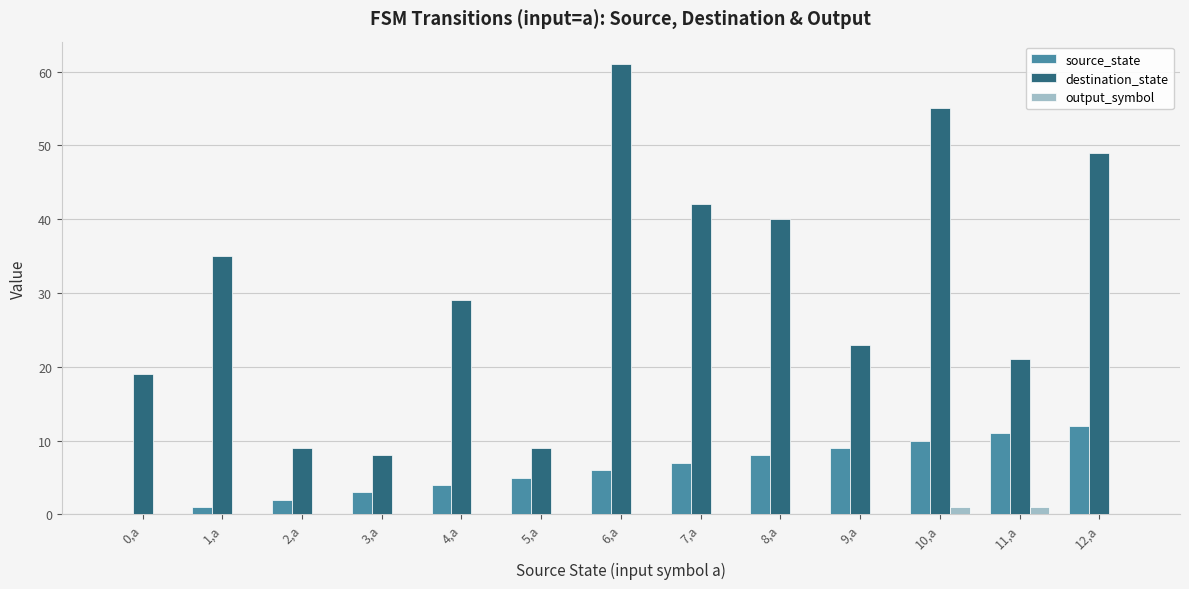

Which series has the largest range (max minus min)?

destination_state